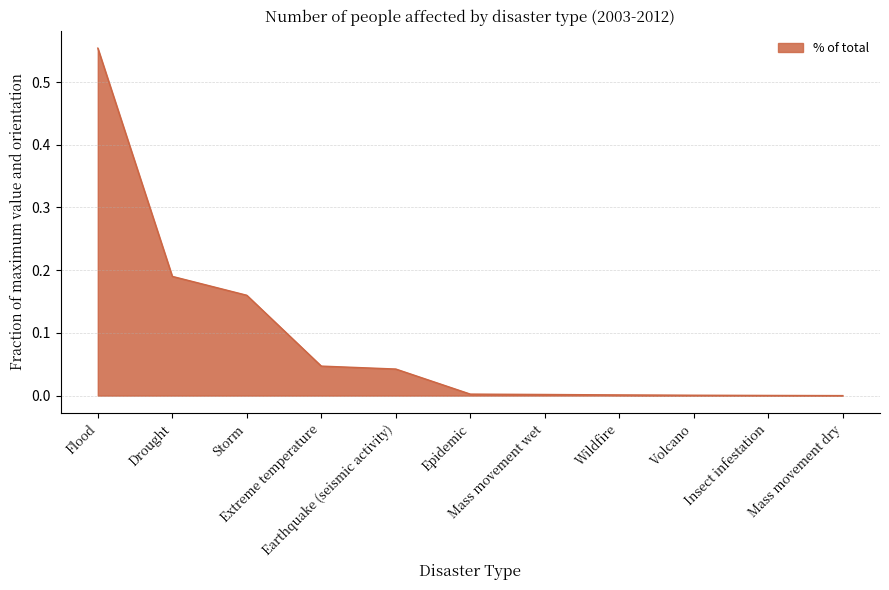

What position from the left is Drought?

2